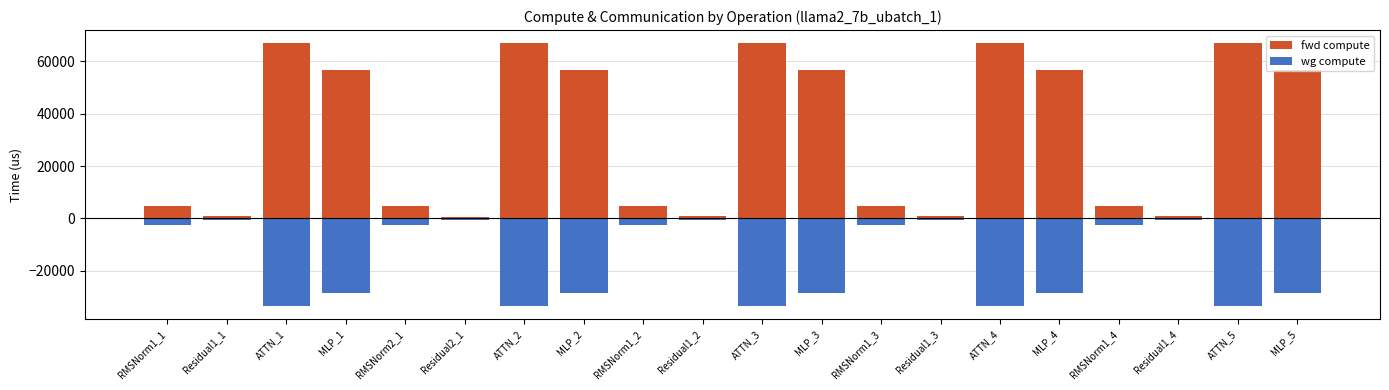

What is the total value across all series at Residual1_4?

550.5